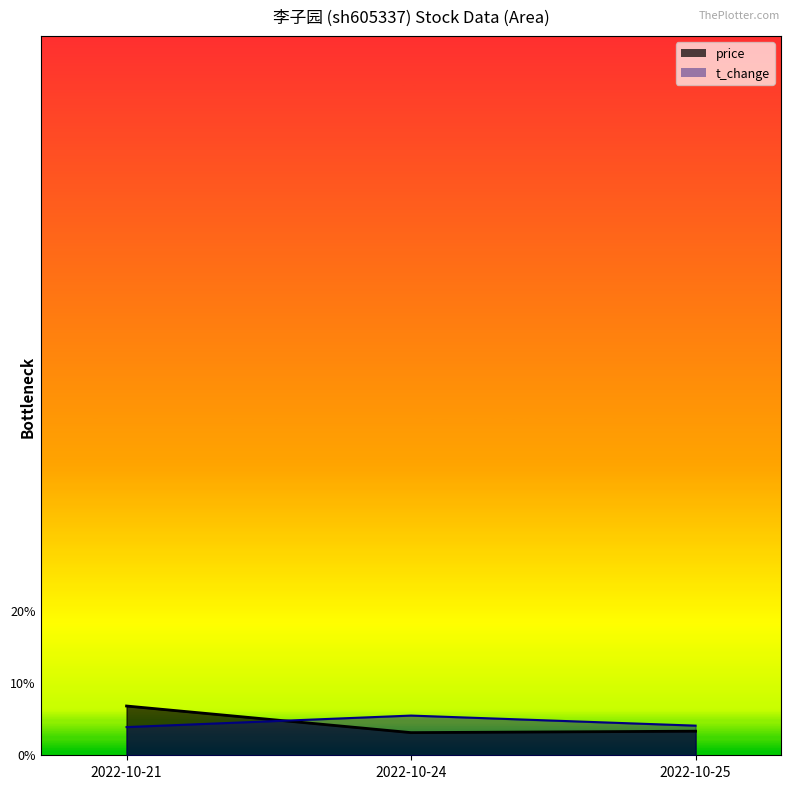

What is the minimum value shown in the chart?

0.6